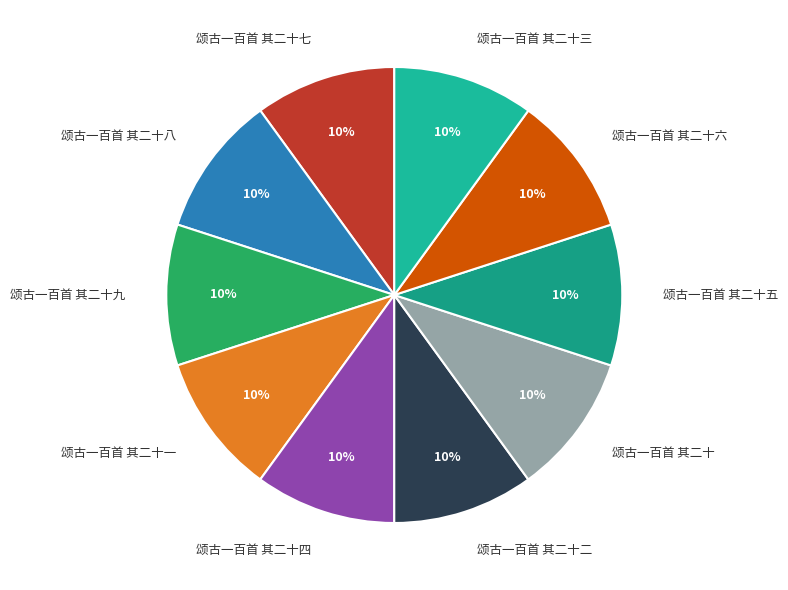

How many slices are in this pie chart?

10